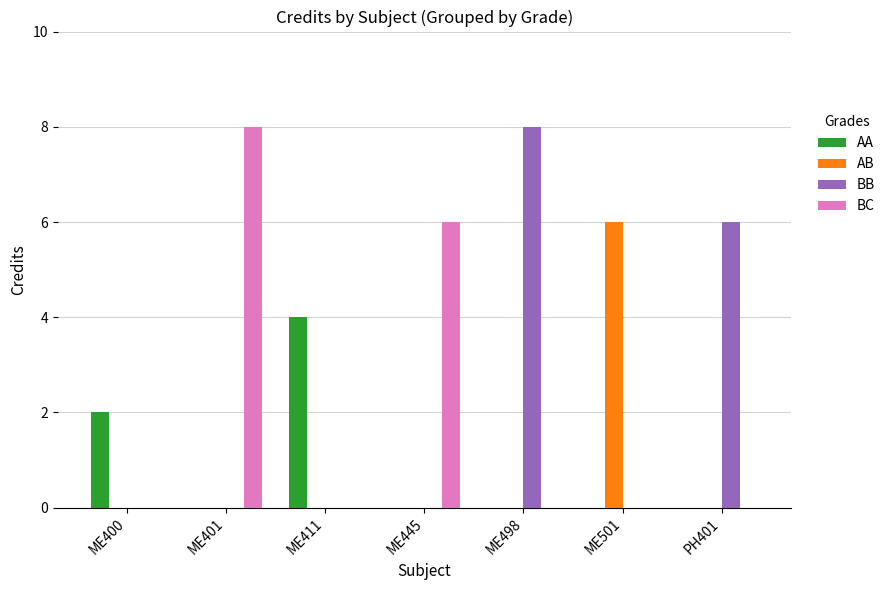

What is the maximum value shown in the chart?

8